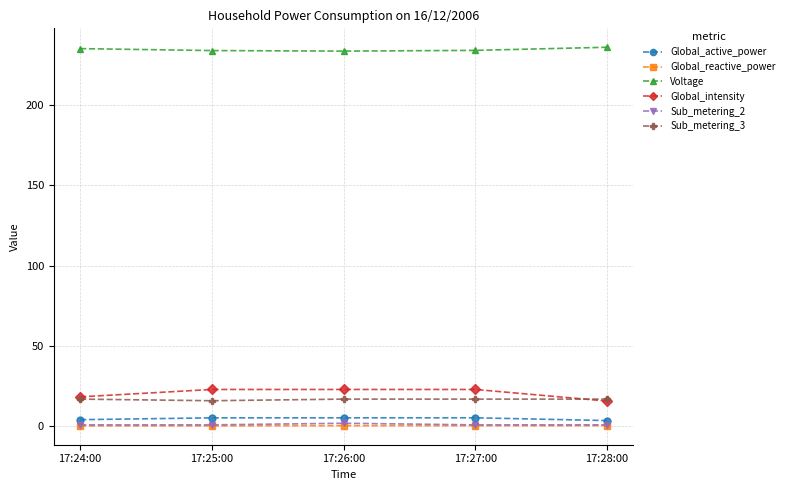

At how many categories does at least one series exceed 44?

5